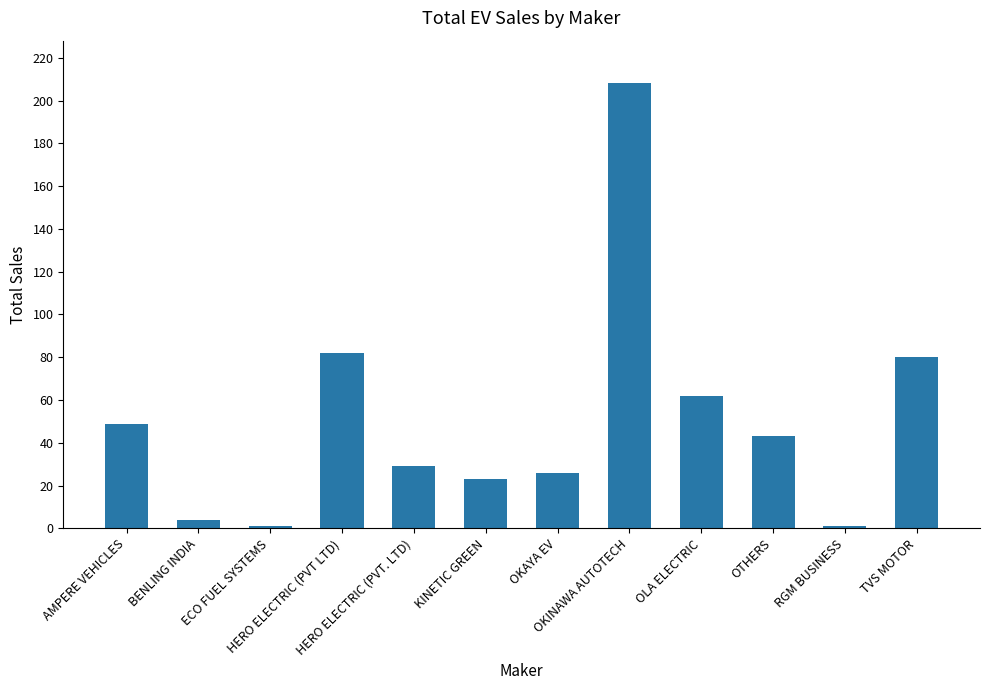

What is the label of the 3rd bar from the left?

ECO FUEL SYSTEMS